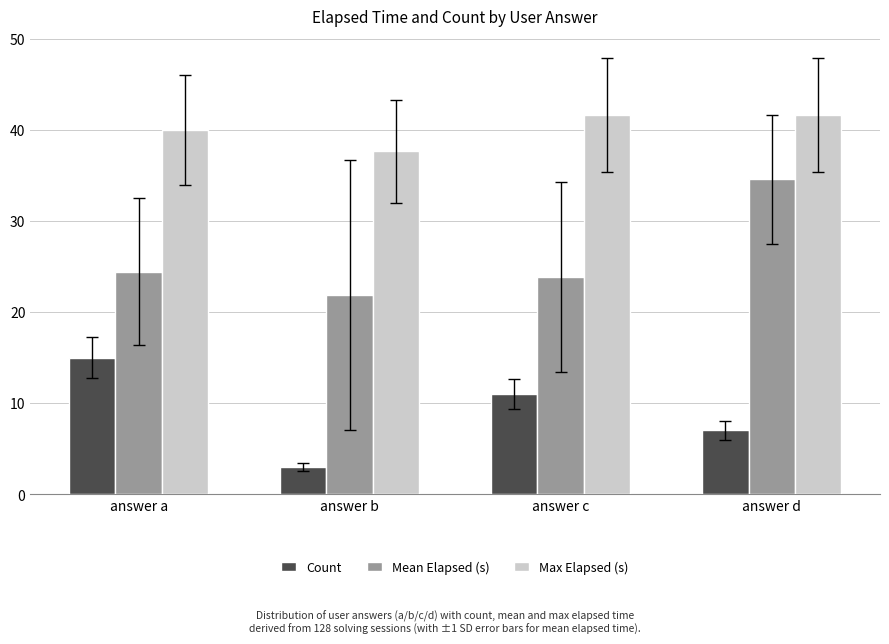

Does the chart contain any negative values?

No